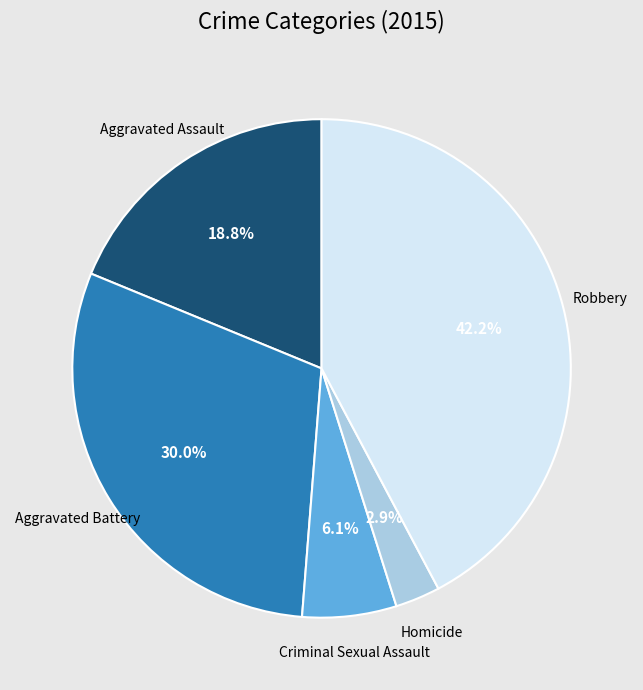

Does any single category account for the majority?

No